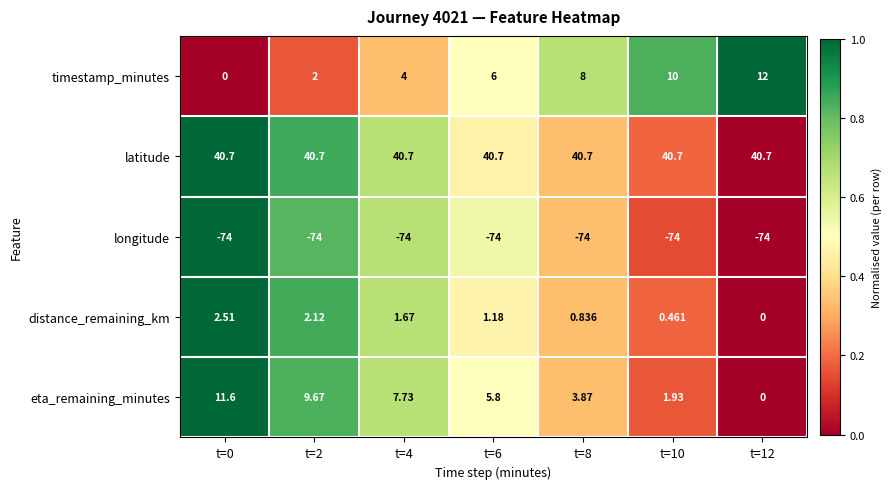

At t=2, list the series in order from largest to smallest.

latitude, eta_remaining_minutes, distance_remaining_km, timestamp_minutes, longitude